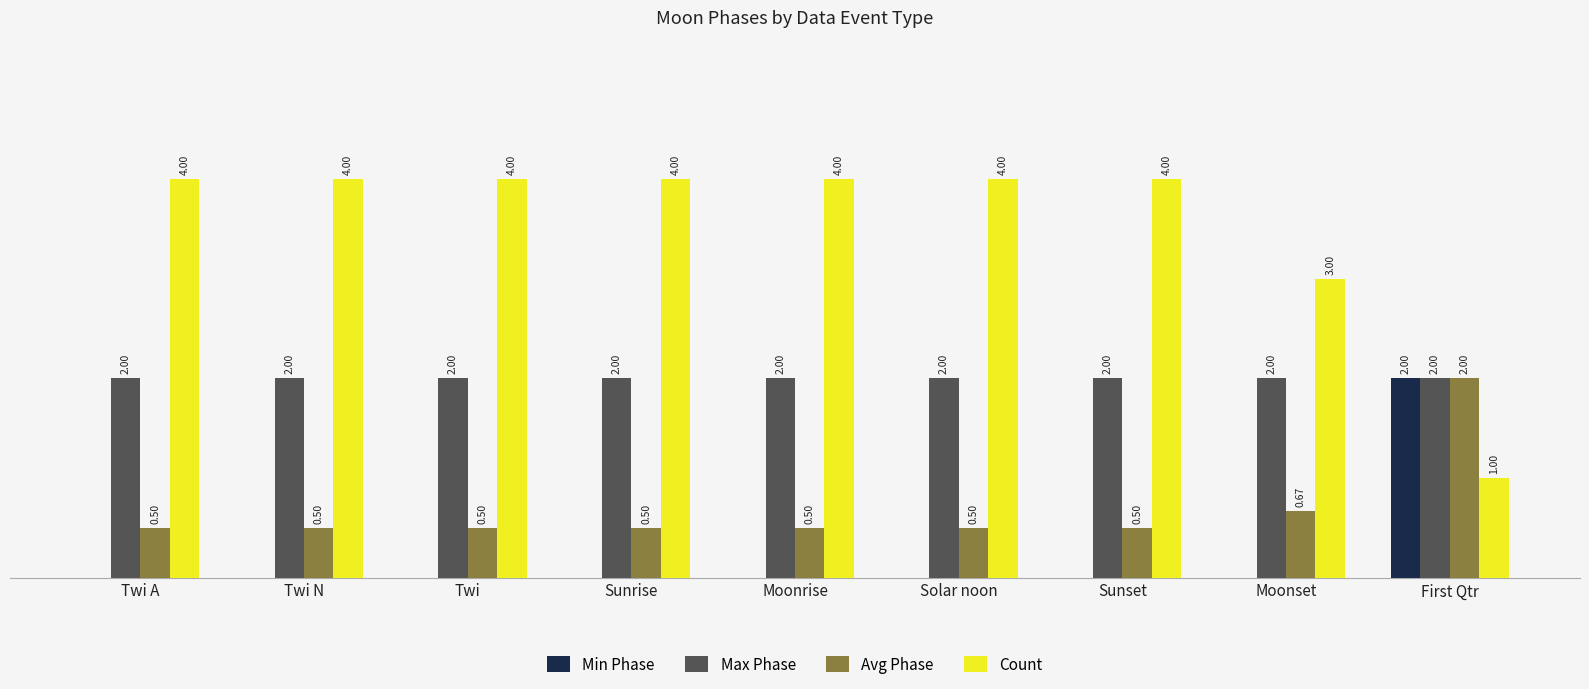

Which series has the widest spread of values?

Count